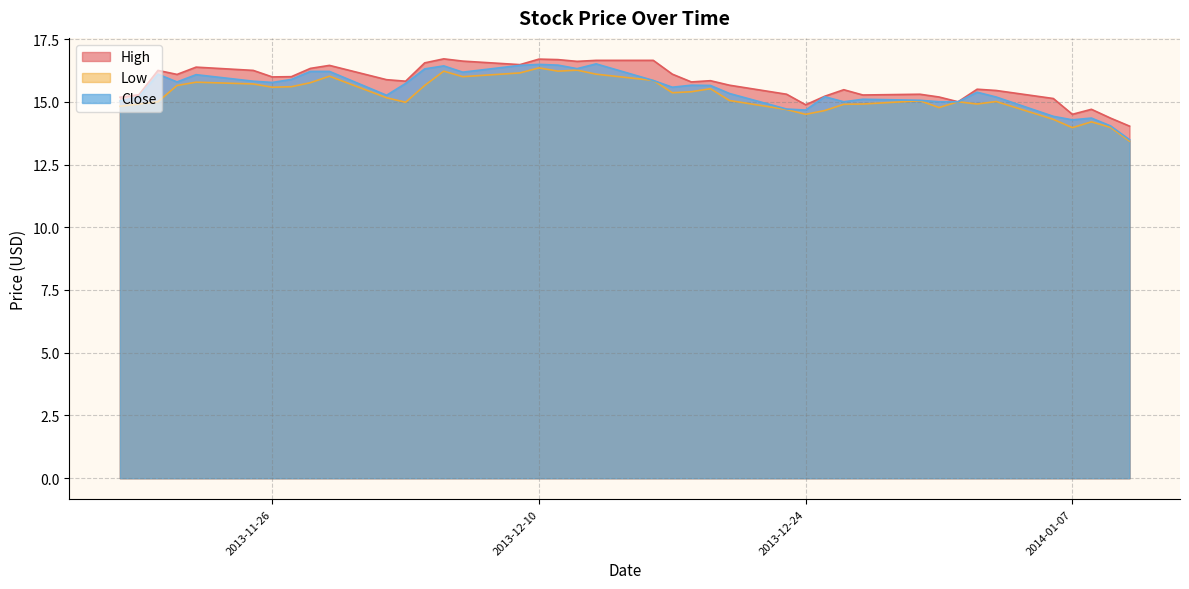

True or false: Low and Close intersect in this chart.

False